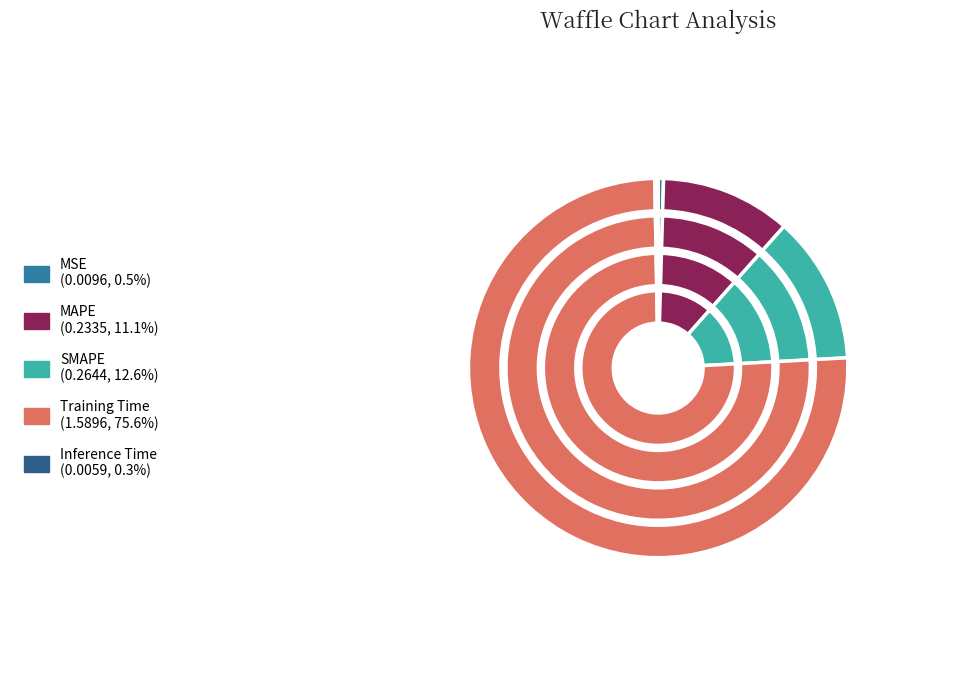

How many segments does this pie chart have?

5